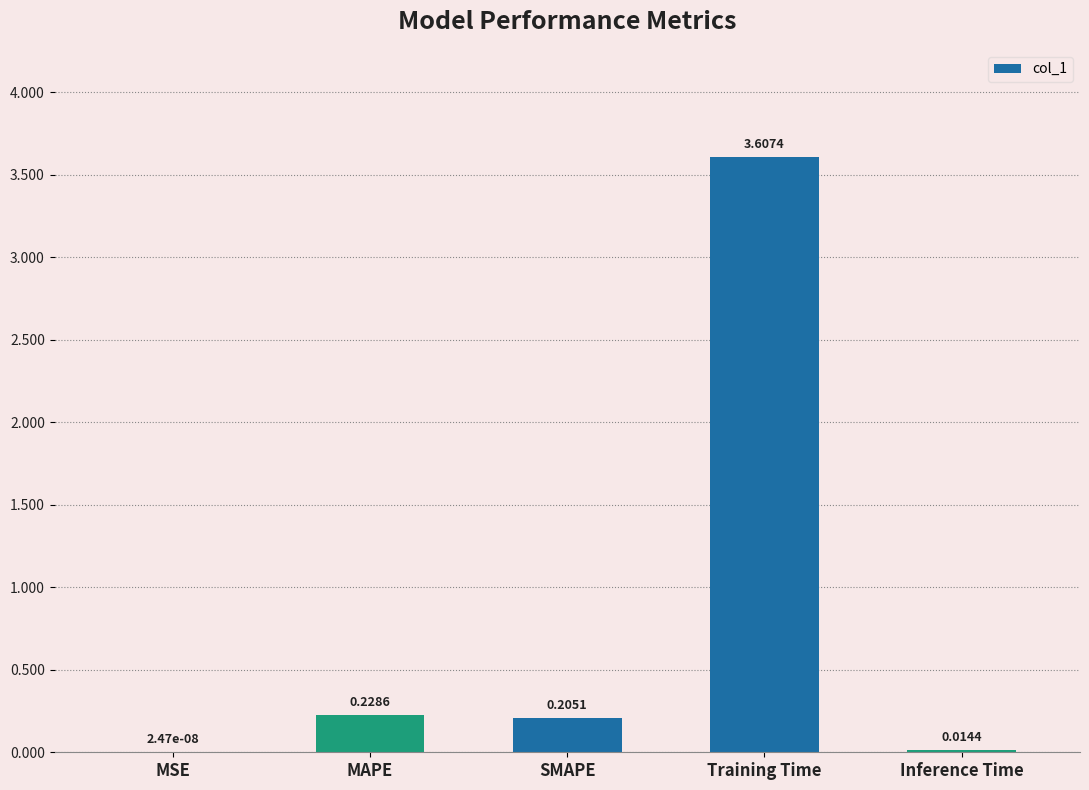

What is the change in value from SMAPE to Training Time?

+3.4